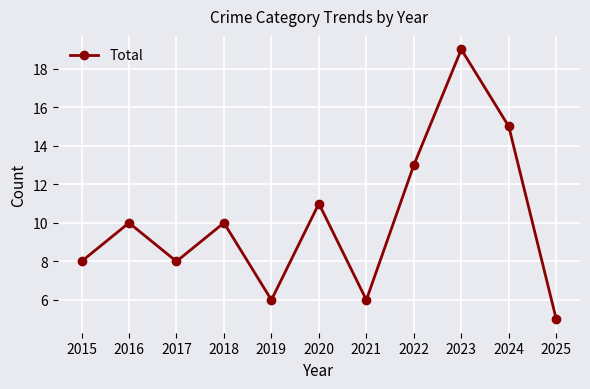

What is the average value?

10